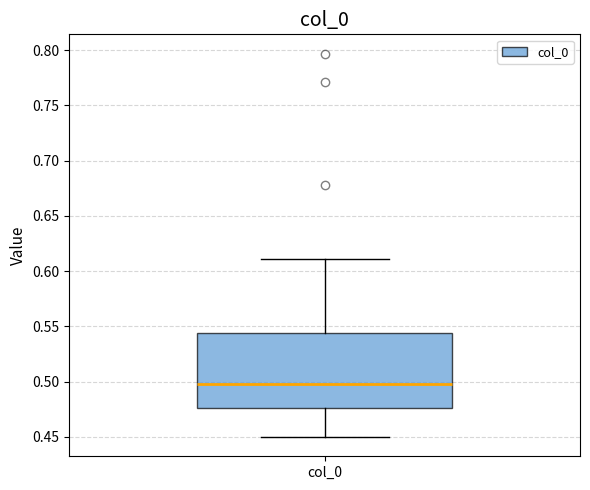

Where does the upper whisker of the box for col_0 end on the y-axis? The values are not printed on the chart, so give them approximately, as read against the axis.

0.610